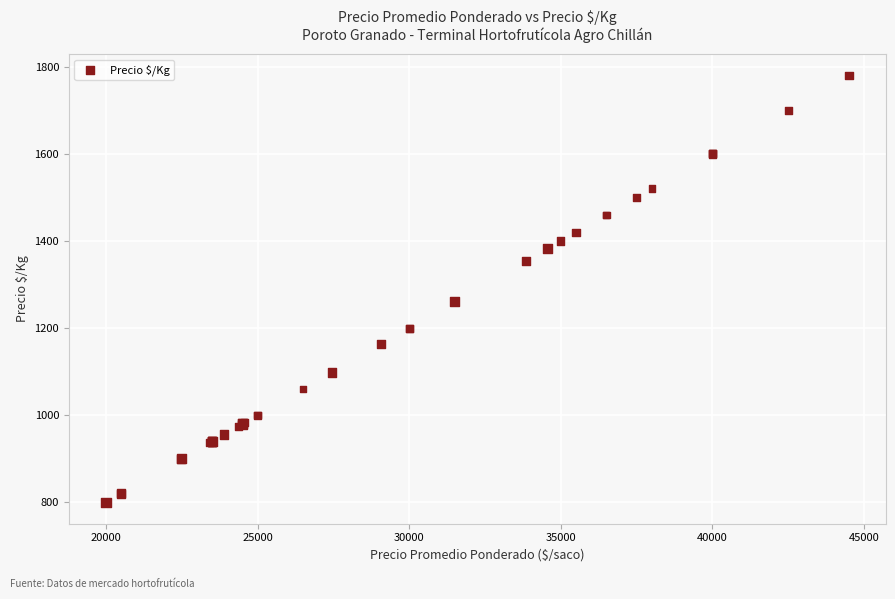

What Y value in the scatter plot is closest to 1290?

1260